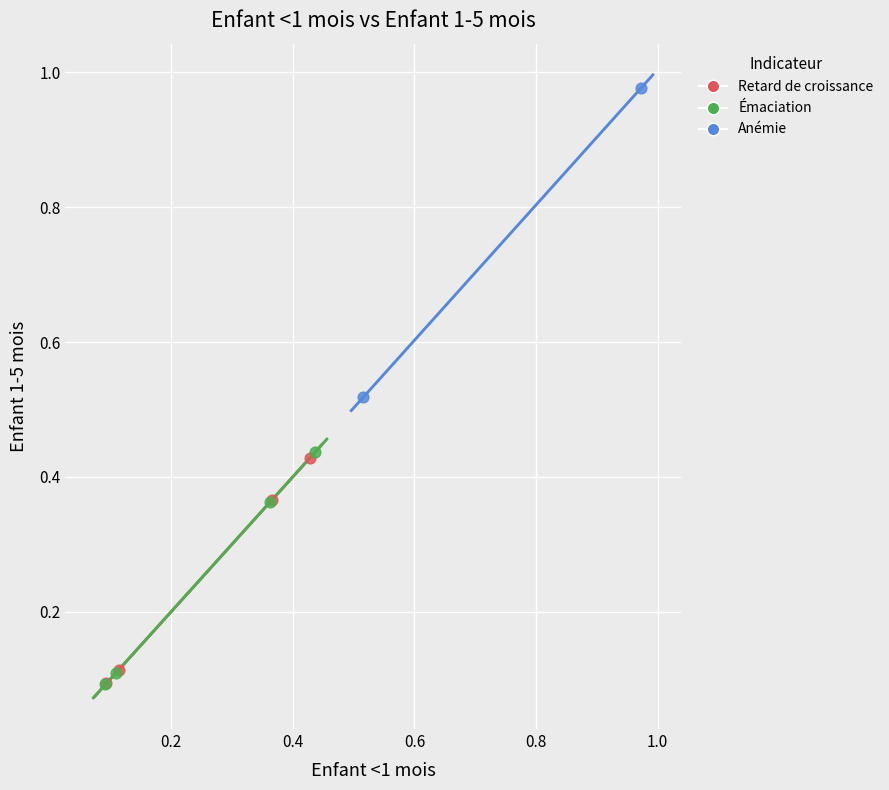

Which series has the largest Y range (max minus min)?

Anémie